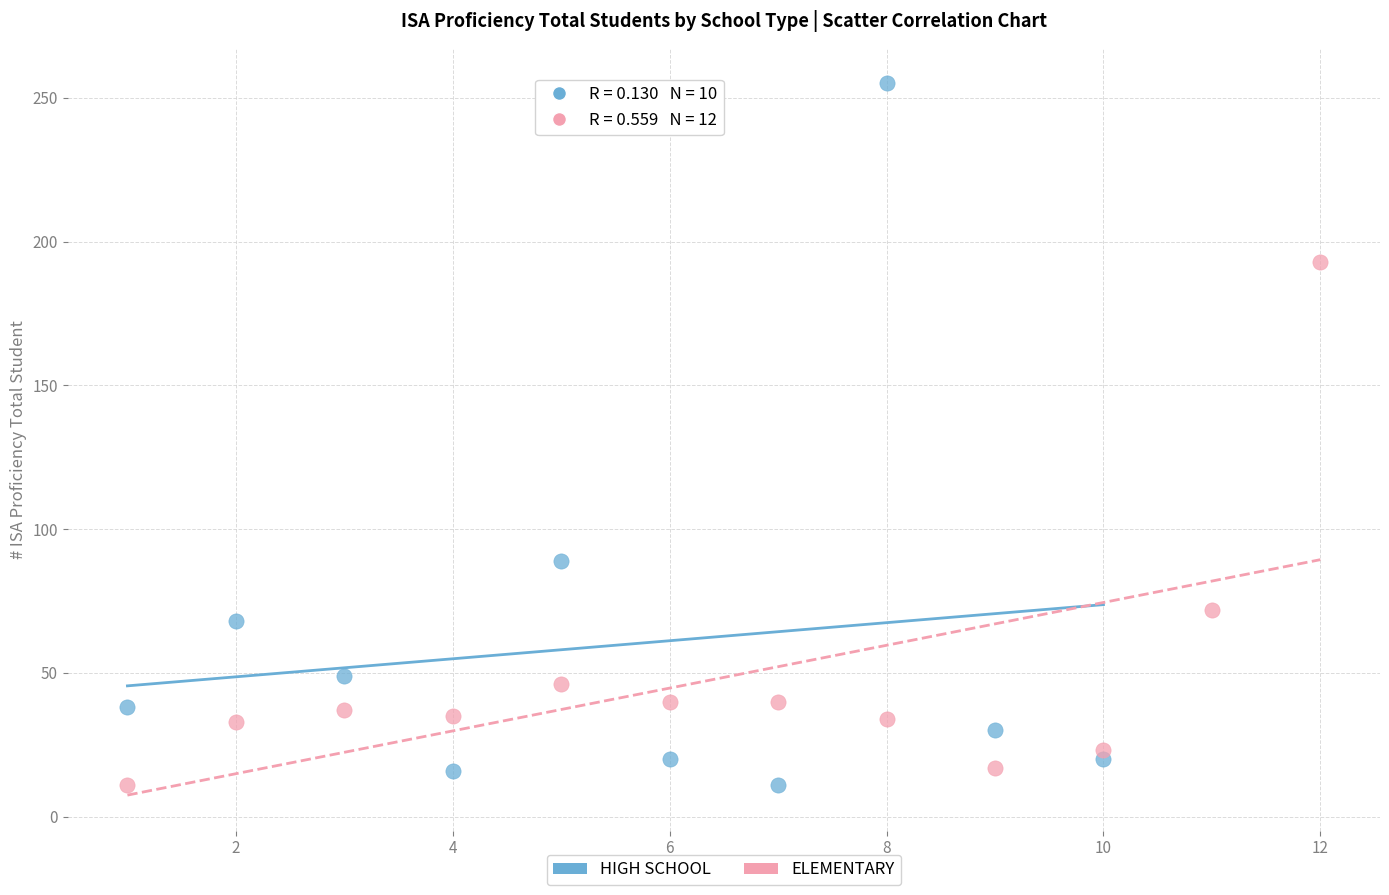

Which series reaches the maximum Y coordinate?

HIGH SCHOOL